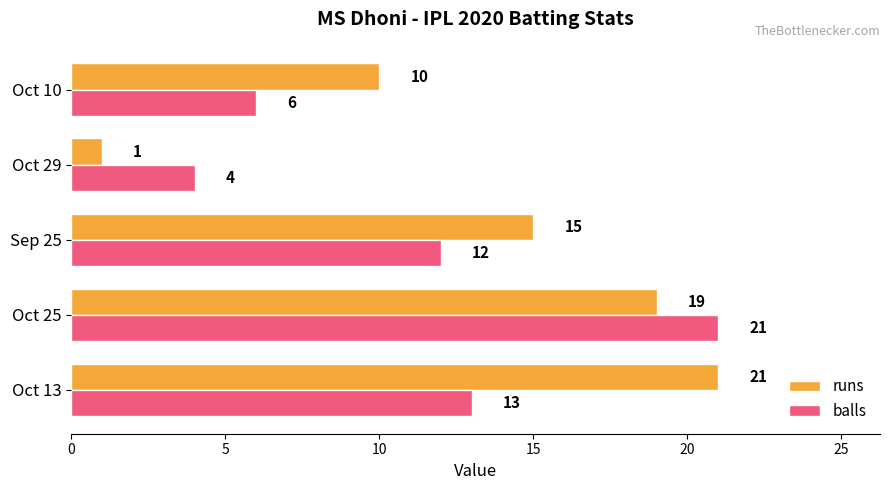

Which series has the largest range (max minus min)?

runs